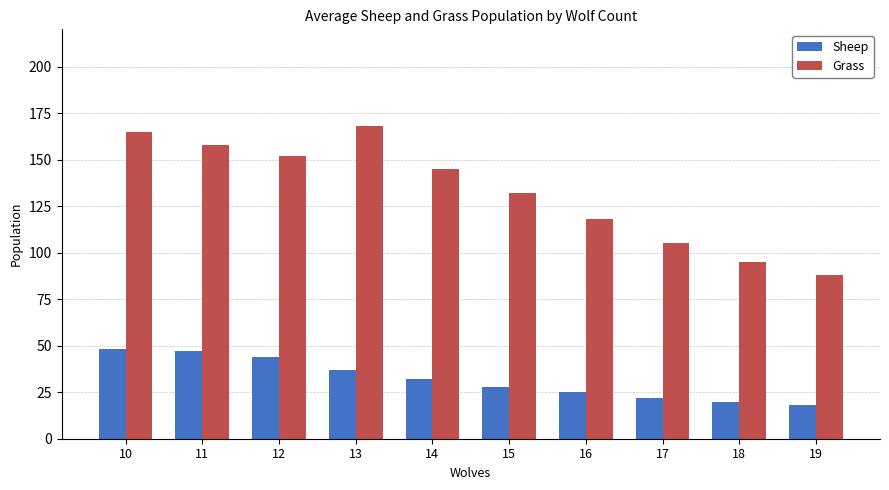

Which series has the largest total across all categories?

Grass